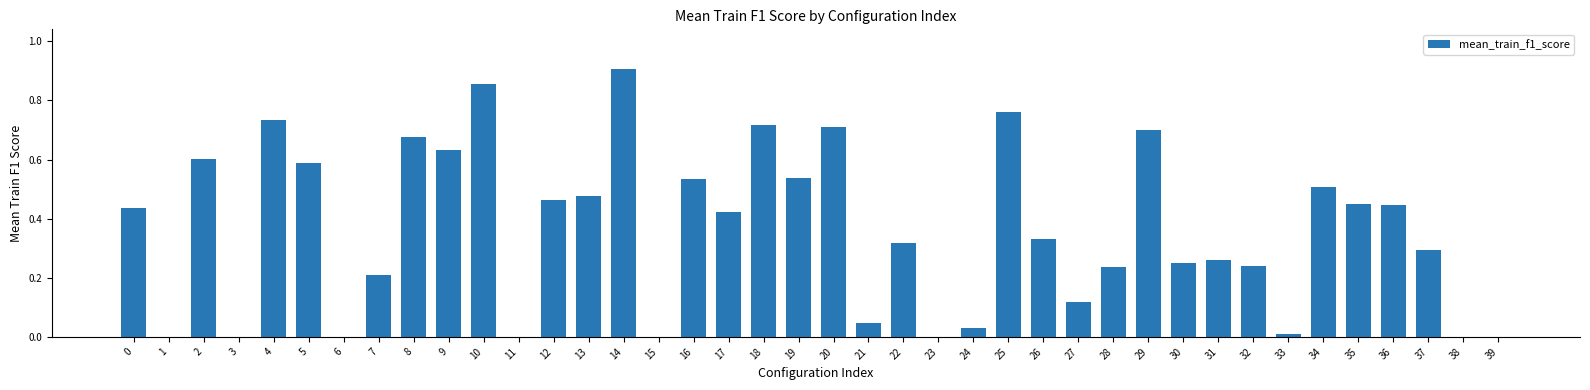

Which category has the highest value across all series?

14